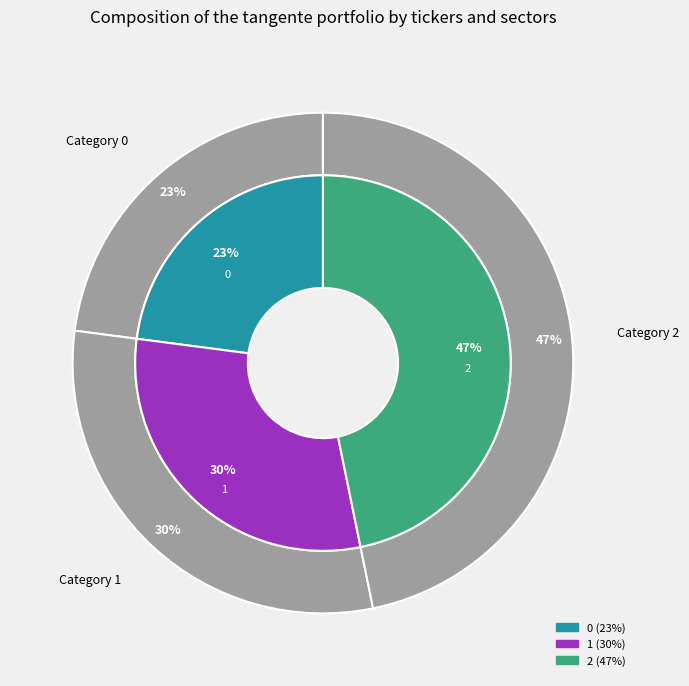

Count the number of slices in the pie.

3